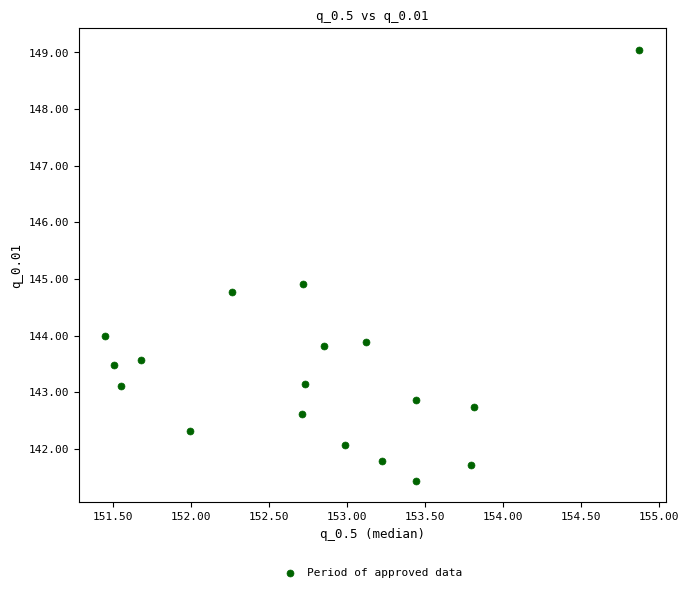

What is the range of X values (max minus min)?

3.4